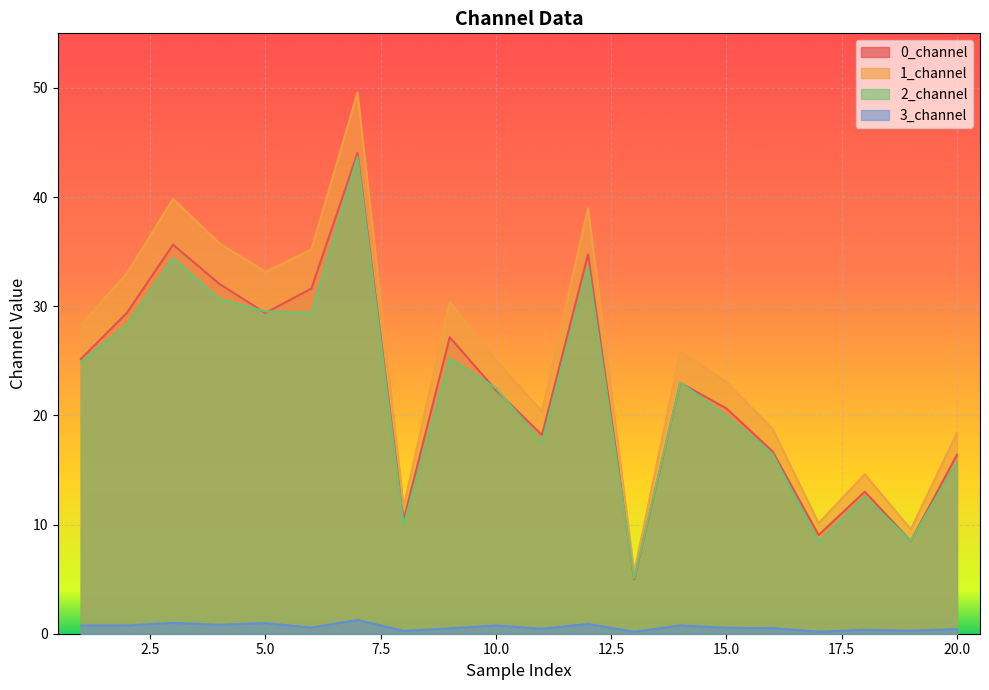

Which category has the highest value in the 3_channel series?

7